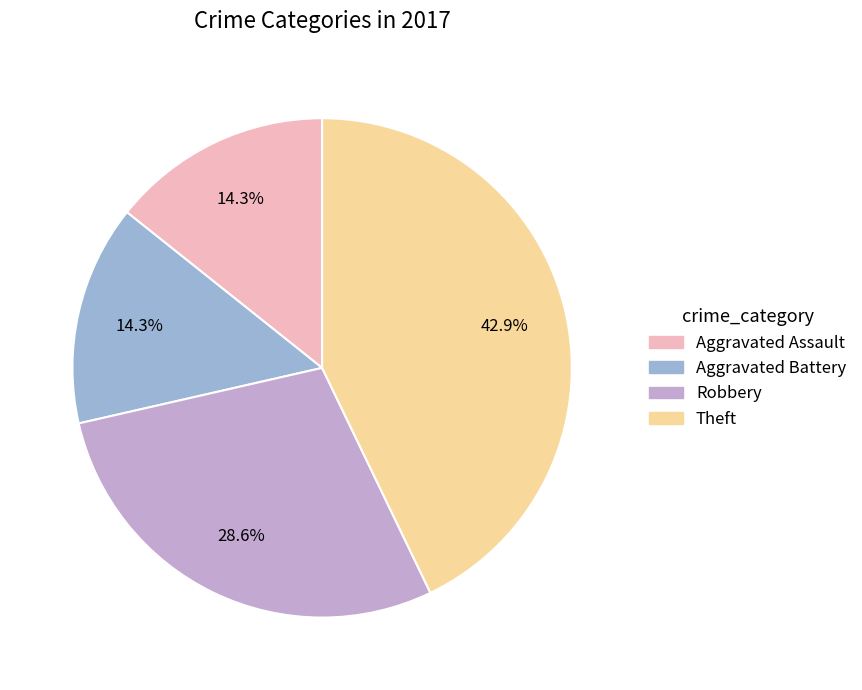

Is there any slice that represents more than half of the pie?

No